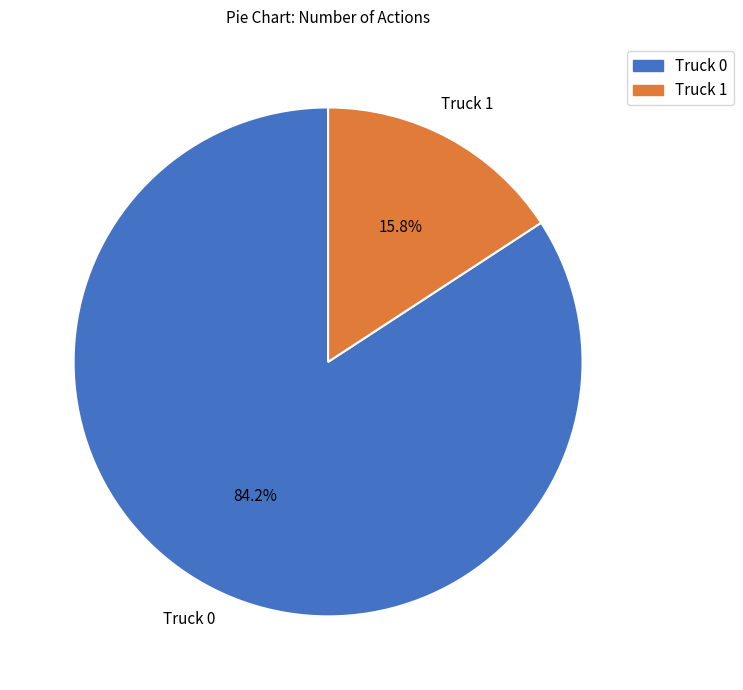

To the nearest percent, what portion does Truck 1 represent?

16%